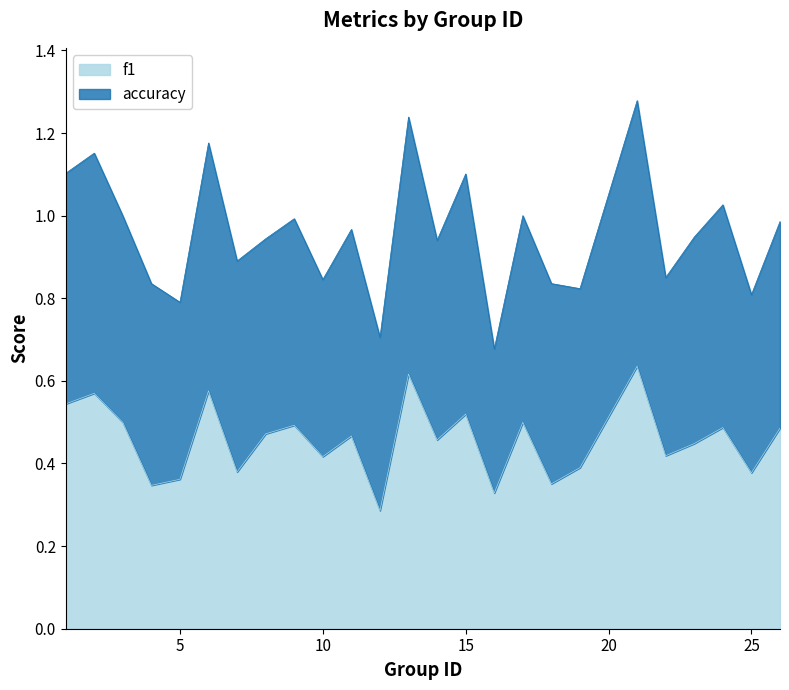

Which has a higher value, 23 or 17?

17